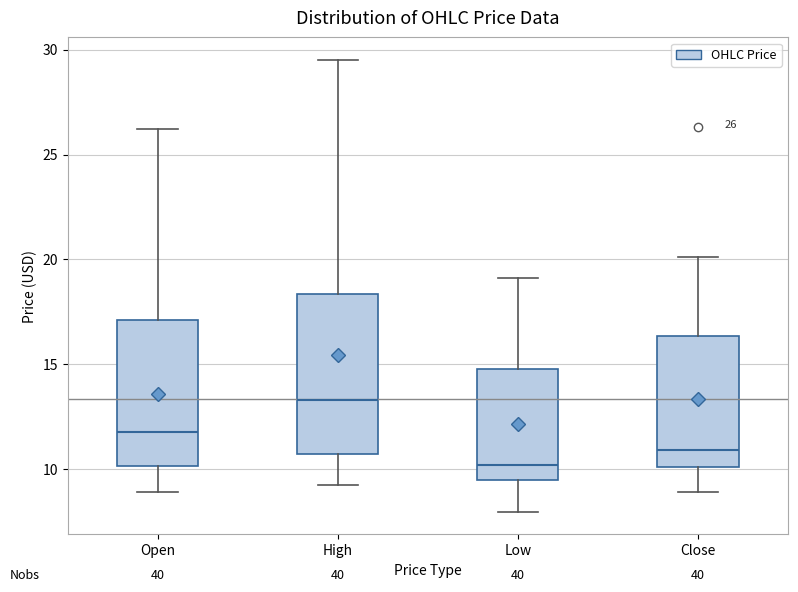

Which box's median line is the highest?

High